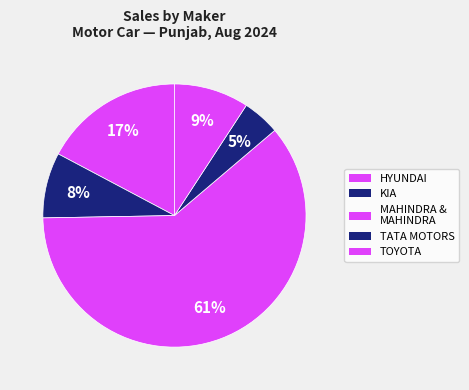

Count the number of slices in the pie.

5